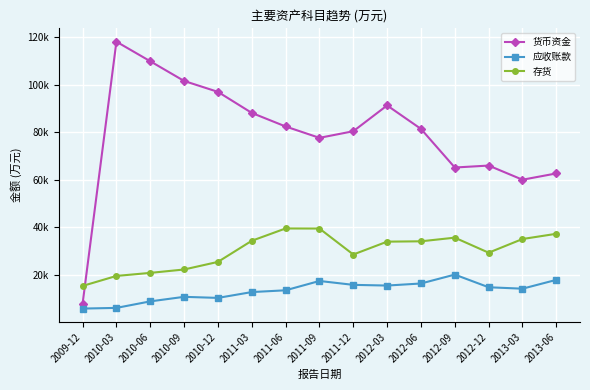

What is the highest value of the 存货 series?

39536